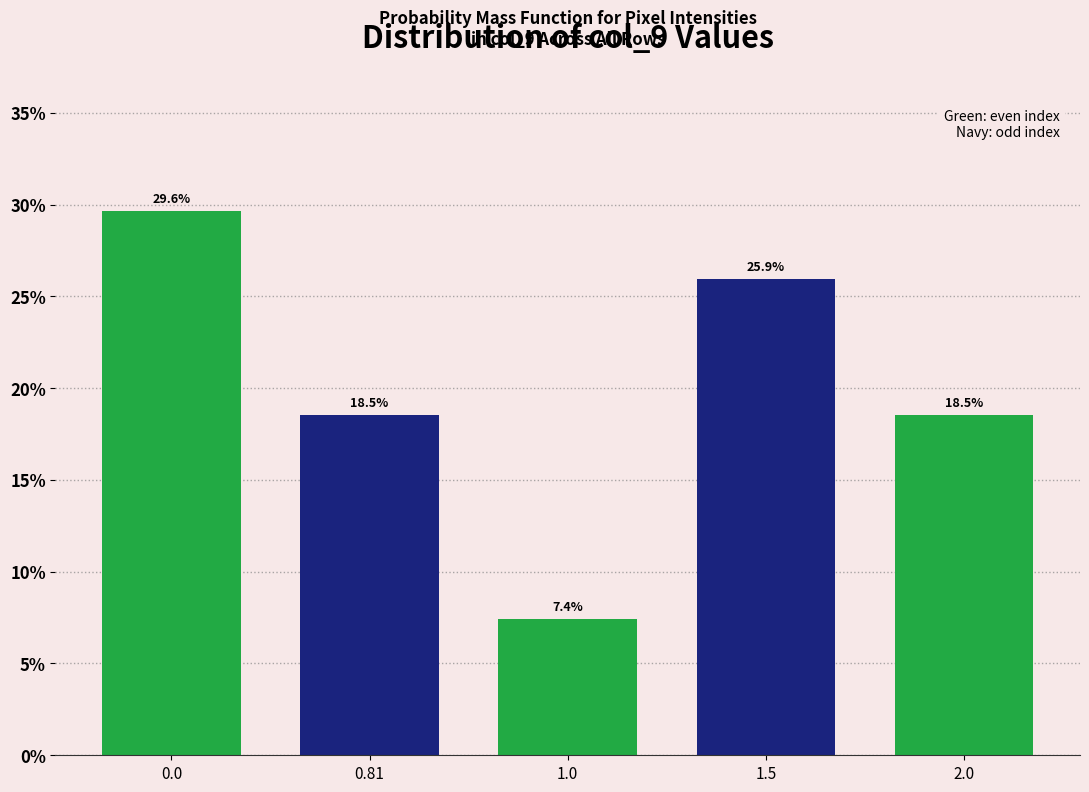

Reading left to right, list all the values displayed in this chart.

0.0=29.6	0.81=18.5	1.0=7.4	1.5=25.9	2.0=18.5